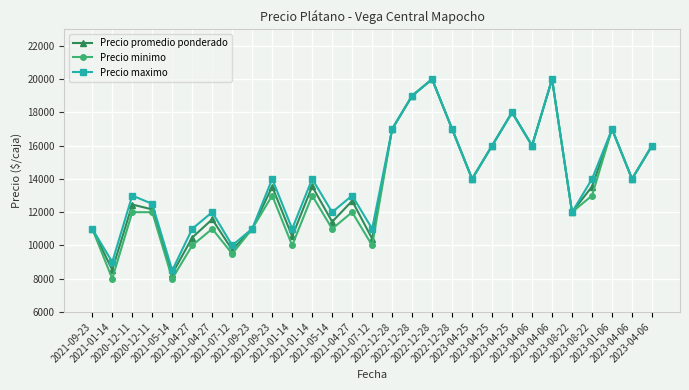

Reading left to right, transcribe all the data shown in this chart.

Precio promedio ponderado: 2021-09-23=11000	2021-01-14=8526	2020-12-11=12460	2020-12-11=12167	2021-05-14=8294	2021-04-27=10472	2021-04-27=11571	2021-07-12=9737	2021-09-23=11000	2021-09-23=13533	2021-01-14=10545	2021-01-14=13556	2021-05-14=11423	2021-04-27=12679	2021-07-12=10406	2022-12-28=17000	2022-12-28=19000	2022-12-28=20000	2022-12-28=17000	2023-04-25=14000	2023-04-25=16000	2023-04-25=18000	2023-04-06=16000	2023-04-06=20000	2023-08-22=12000	2023-08-22=13542	2023-01-06=17000	2023-04-06=14000	2023-04-06=16000
Precio minimo: 2021-09-23=11000	2021-01-14=8000	2020-12-11=12000	2020-12-11=12000	2021-05-14=8000	2021-04-27=10000	2021-04-27=11000	2021-07-12=9500	2021-09-23=11000	2021-09-23=13000	2021-01-14=10000	2021-01-14=13000	2021-05-14=11000	2021-04-27=12000	2021-07-12=10000	2022-12-28=17000	2022-12-28=19000	2022-12-28=20000	2022-12-28=17000	2023-04-25=14000	2023-04-25=16000	2023-04-25=18000	2023-04-06=16000	2023-04-06=20000	2023-08-22=12000	2023-08-22=13000	2023-01-06=17000	2023-04-06=14000	2023-04-06=16000
Precio maximo: 2021-09-23=11000	2021-01-14=9000	2020-12-11=13000	2020-12-11=12500	2021-05-14=8500	2021-04-27=11000	2021-04-27=12000	2021-07-12=10000	2021-09-23=11000	2021-09-23=14000	2021-01-14=11000	2021-01-14=14000	2021-05-14=12000	2021-04-27=13000	2021-07-12=11000	2022-12-28=17000	2022-12-28=19000	2022-12-28=20000	2022-12-28=17000	2023-04-25=14000	2023-04-25=16000	2023-04-25=18000	2023-04-06=16000	2023-04-06=20000	2023-08-22=12000	2023-08-22=14000	2023-01-06=17000	2023-04-06=14000	2023-04-06=16000